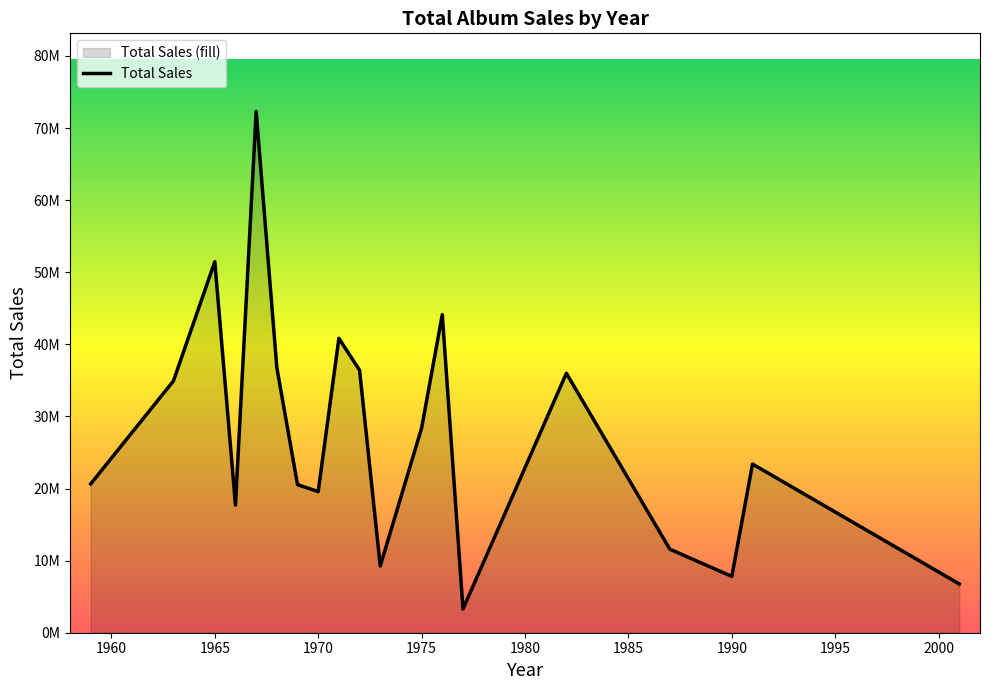

What is the difference between the second highest and minimum values?

48168216